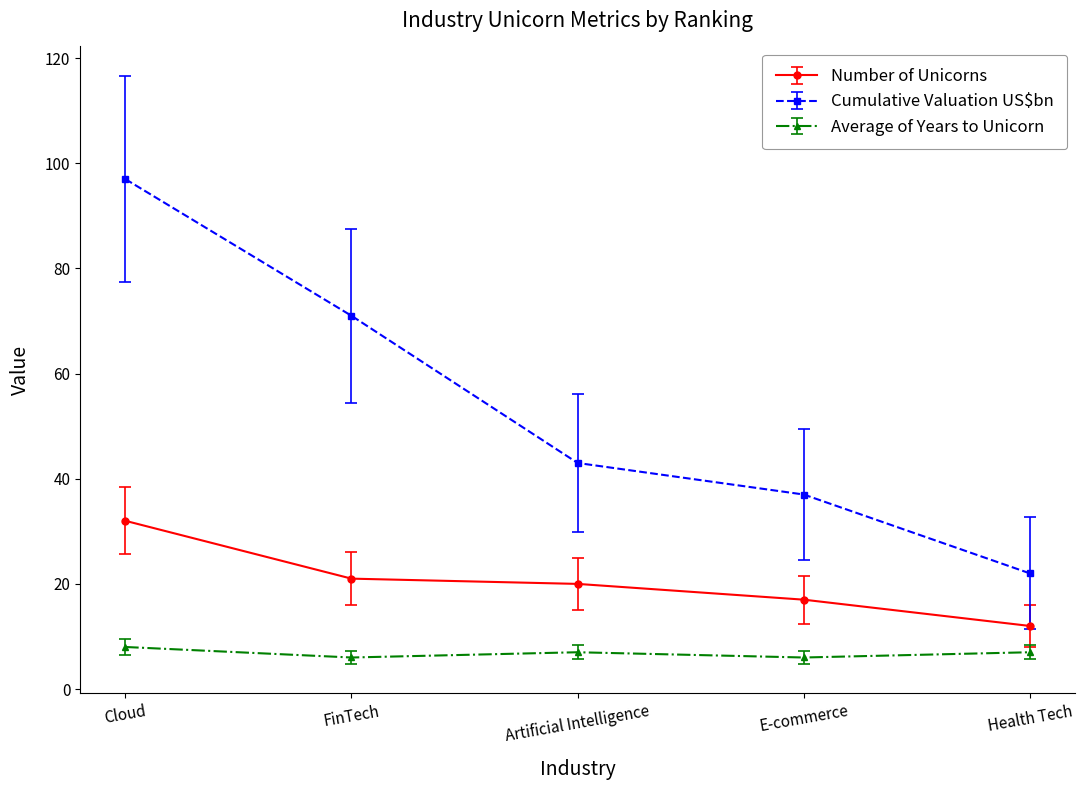

What is the spread (max minus min) of values at Health Tech?

15